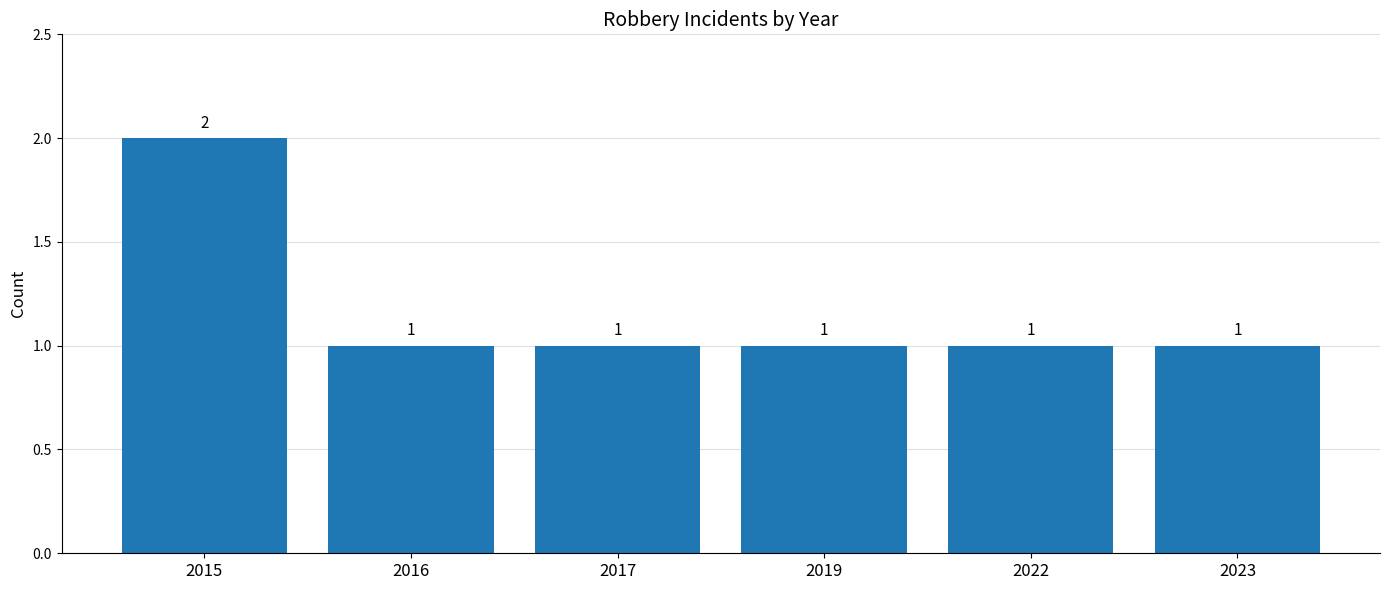

What is the sum of all values?

7